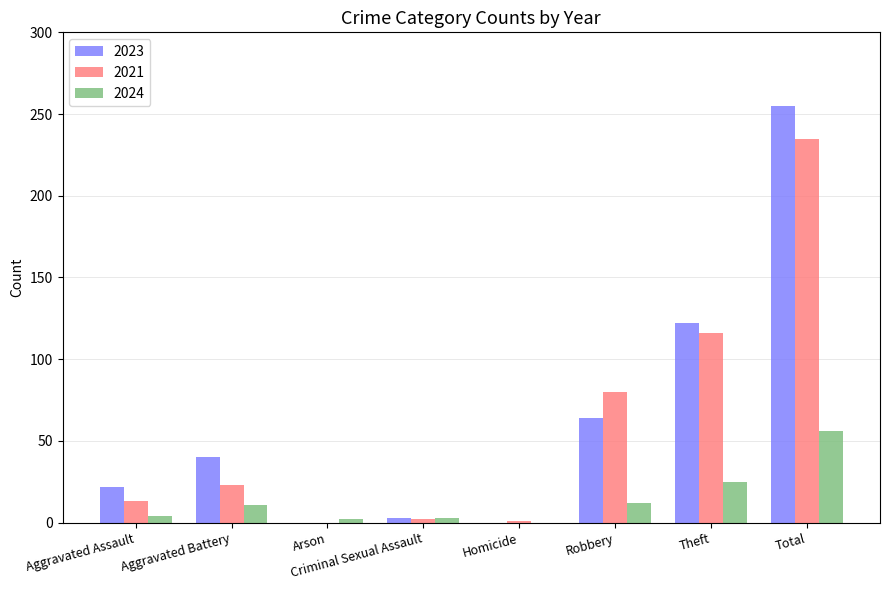

At which category is the sum across all series the highest?

Total